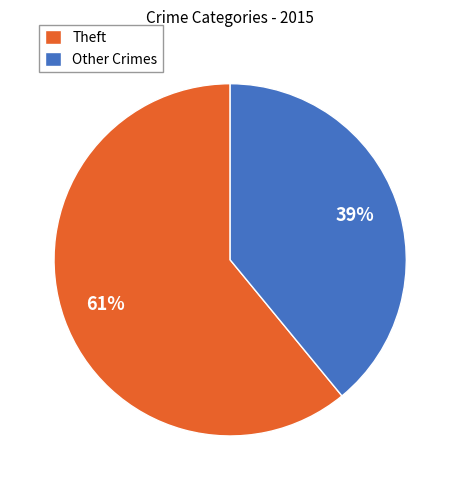

True or false: Other Crimes accounts for 51% of the total.

False